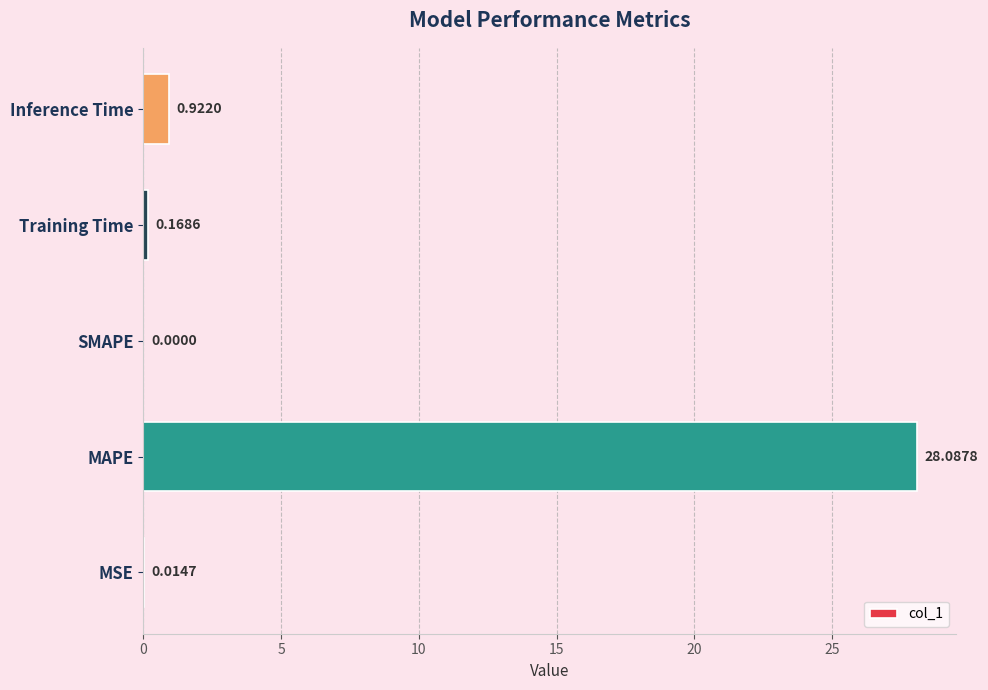

Which has a higher value, MAPE or SMAPE?

MAPE